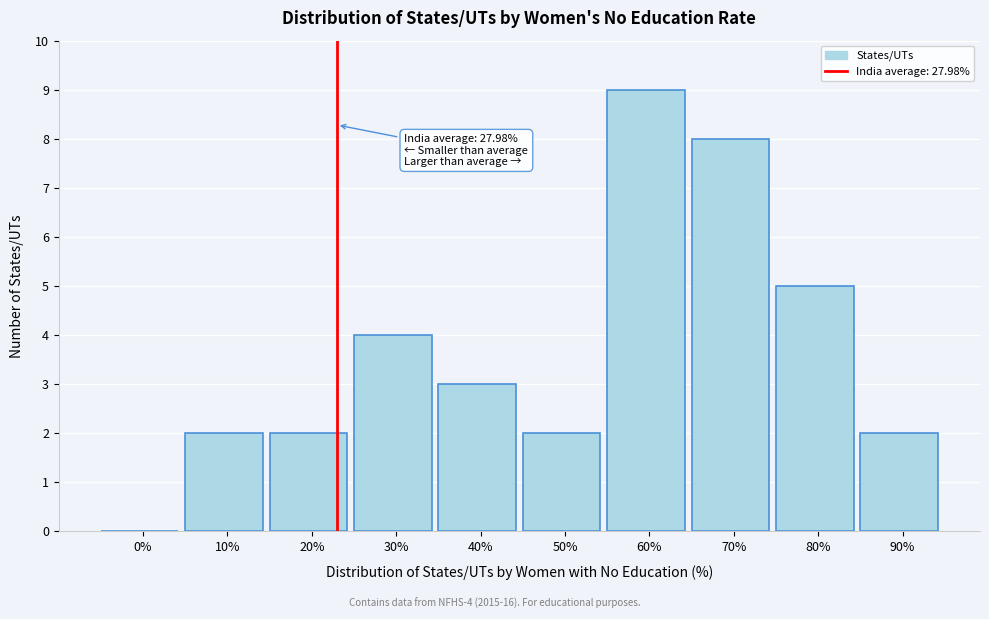

Reading left to right, what are all the values shown in this chart?

0%=0	10%=2	20%=2	30%=4	40%=3	50%=2	60%=9	70%=8	80%=5	90%=2